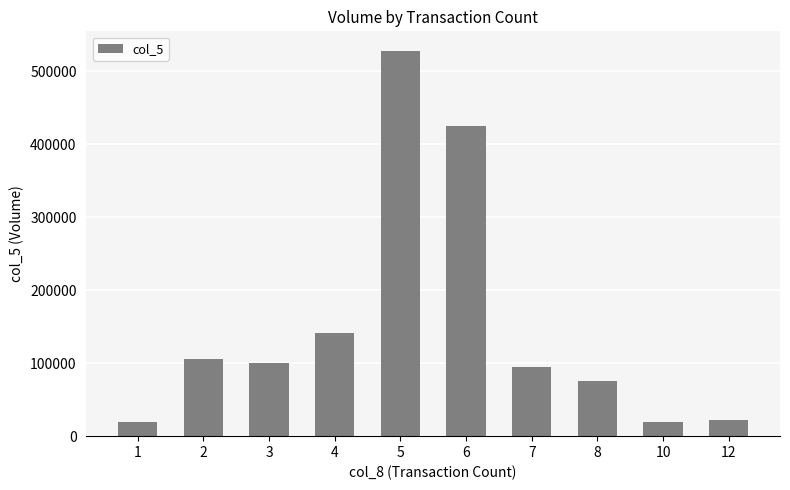

What is the sum of all values?

1532000